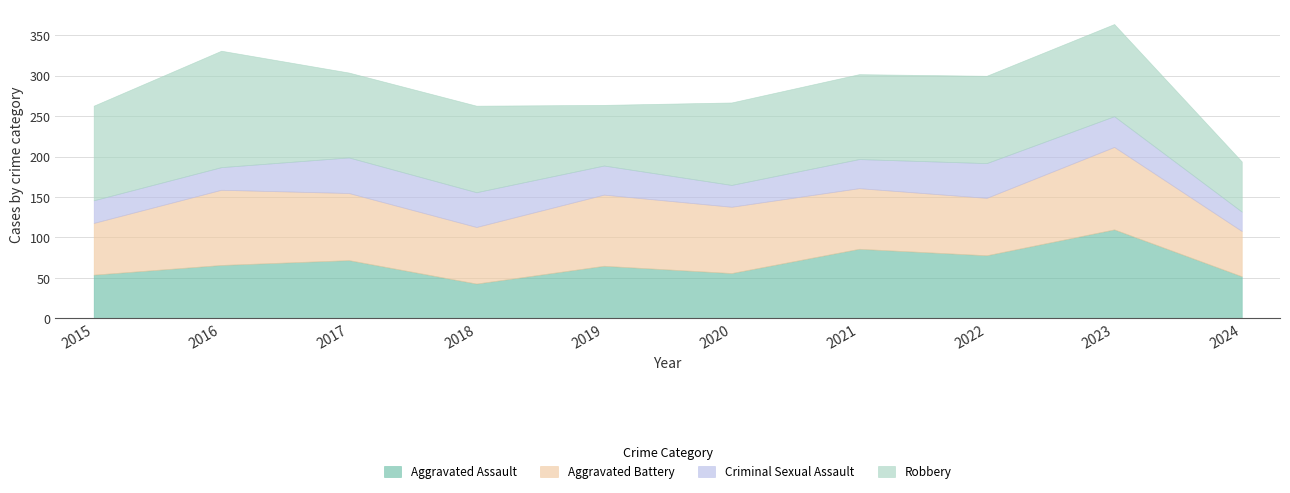

Which series has the widest spread of values?

Robbery